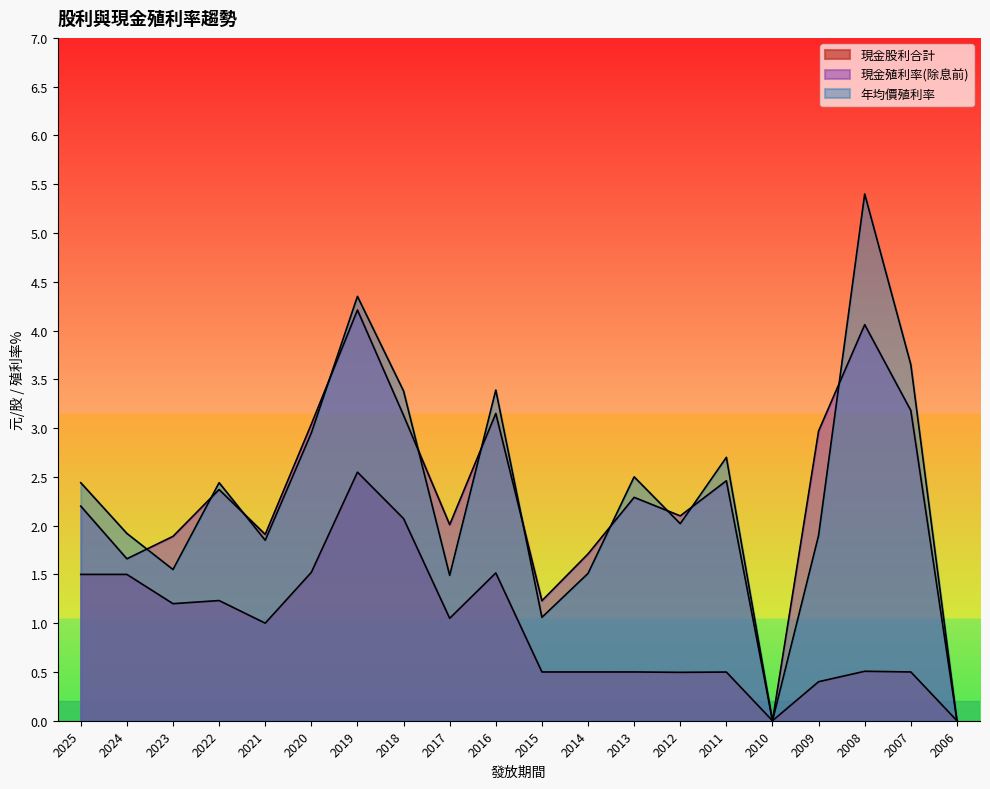

Which has a higher value, 2016 or 2013?

2016